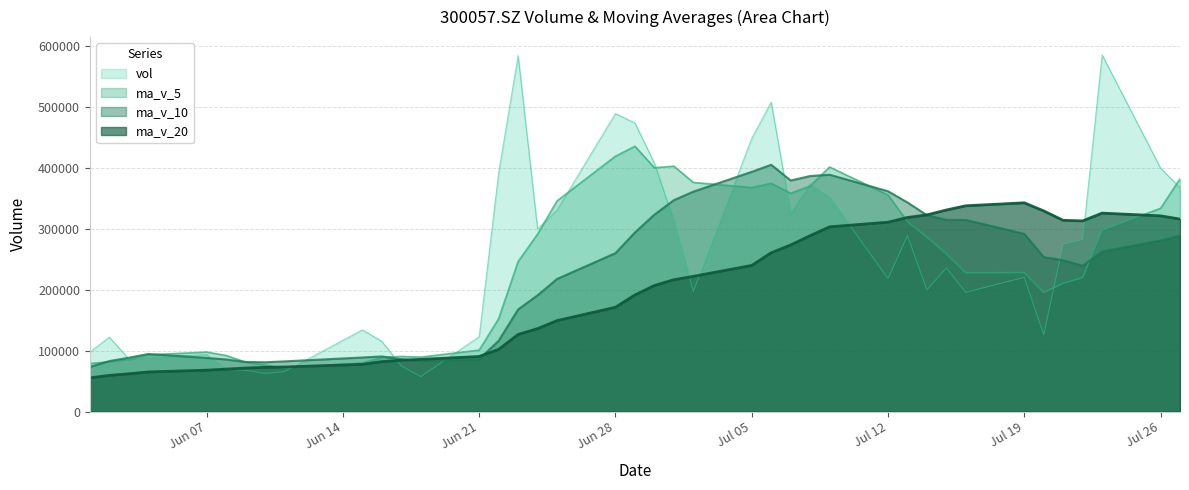

At how many categories does at least one series exceed 304273?

25